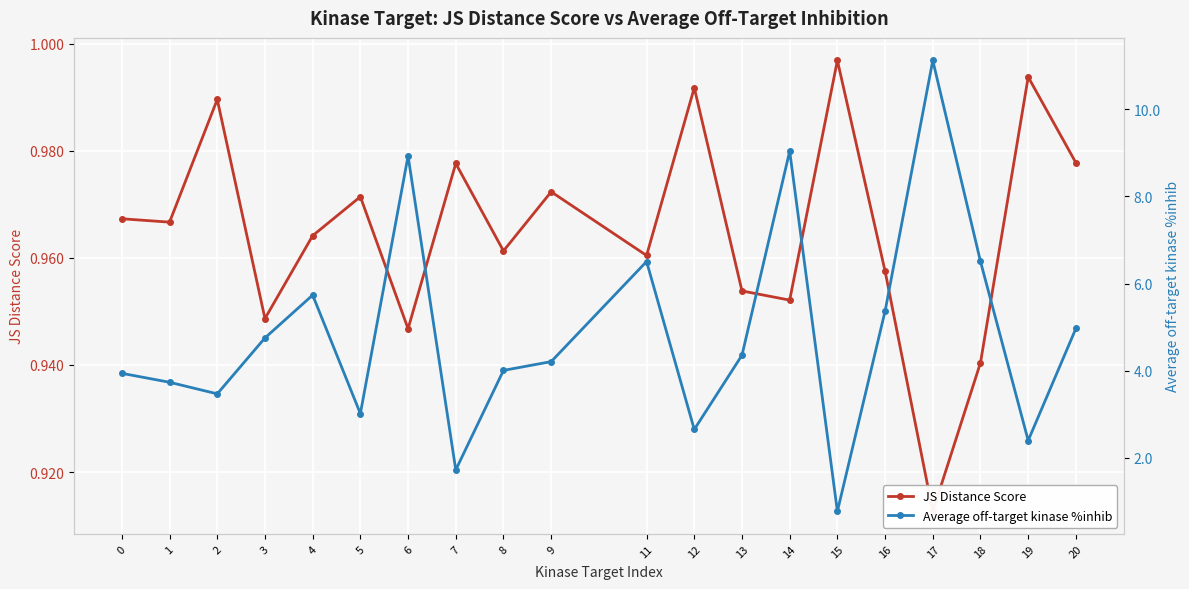

What is the value of the Average off-target kinase %inhib point at the 6th from the left?

3.0